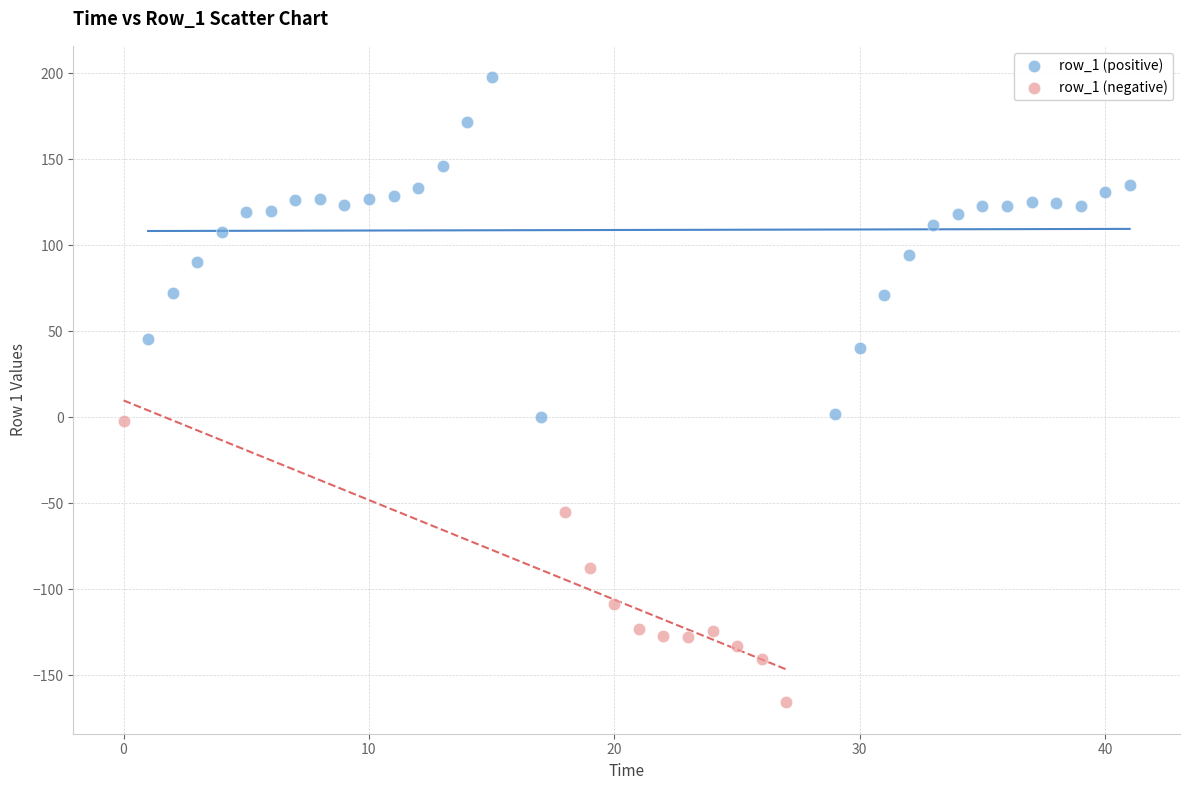

Which series reaches the maximum Y coordinate?

row_1 (positive)